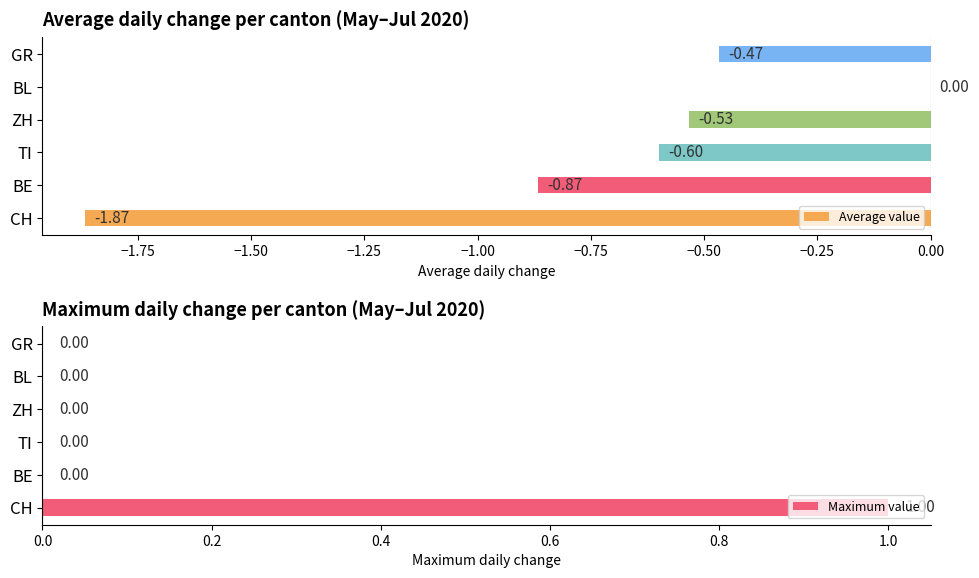

The Average value series shows -0.7 at GR. True or false?

False